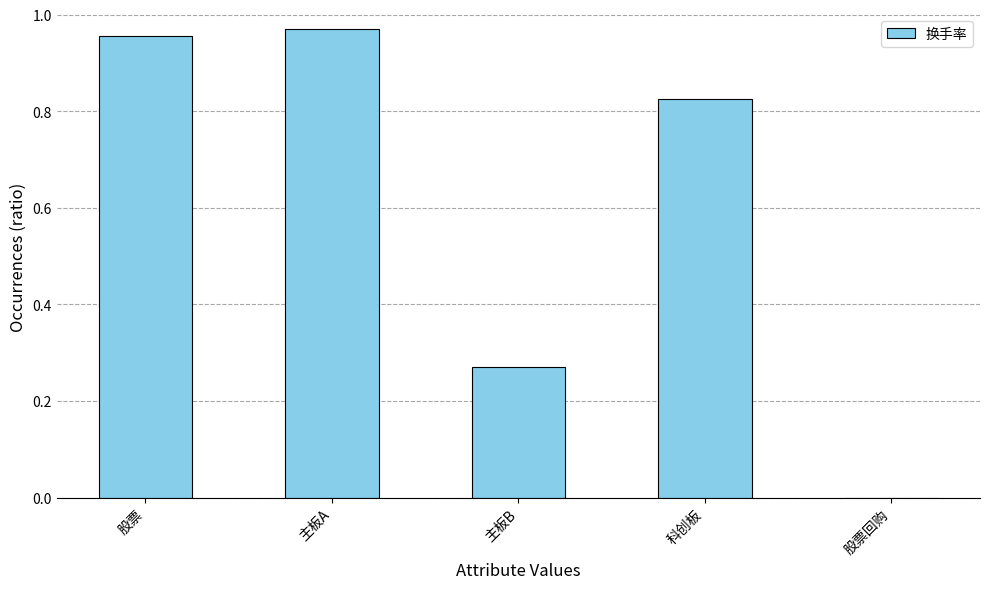

How many positive values are there?

4